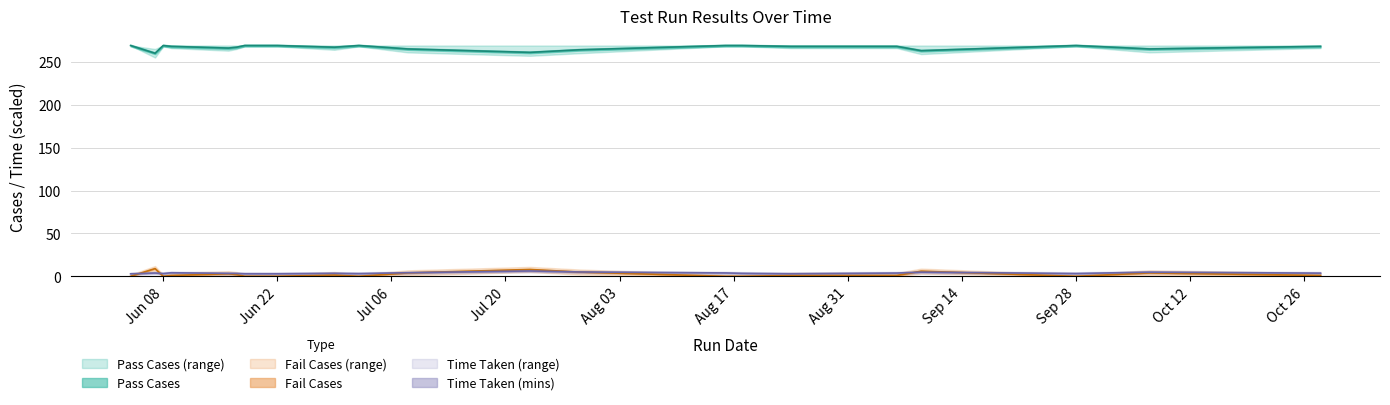

The value of Time Taken at 2021-07-29 is 7.6. True or false?

False